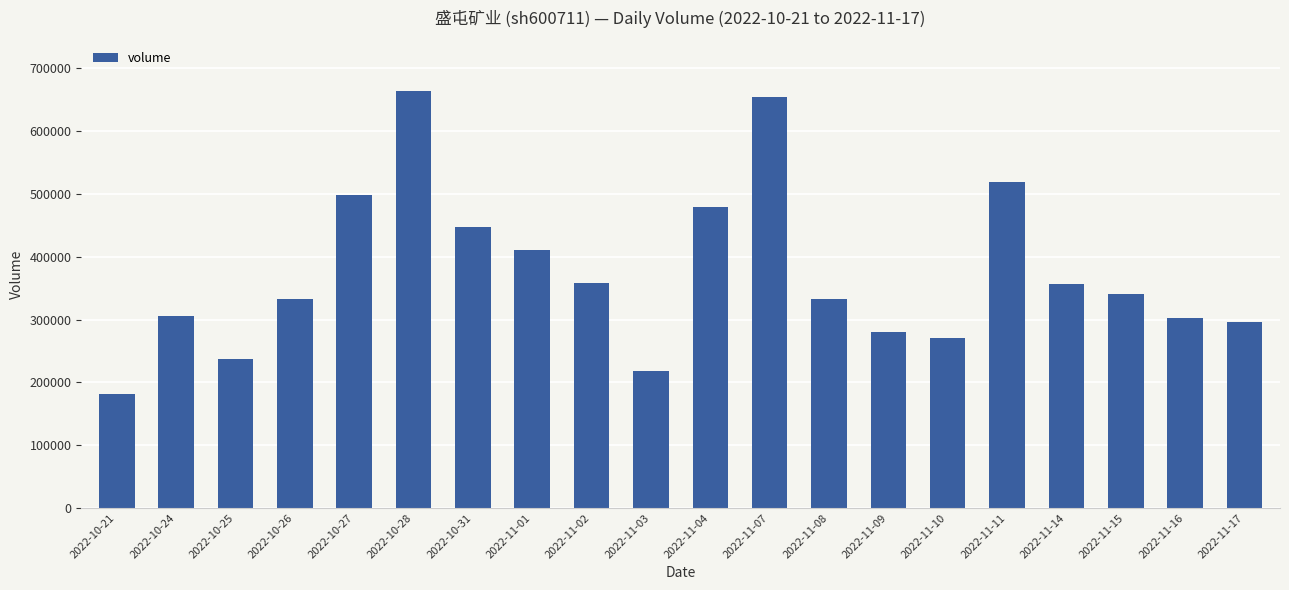

Approximately how many times larger is the value at 2022-11-07 compared to 2022-11-16?

2.2